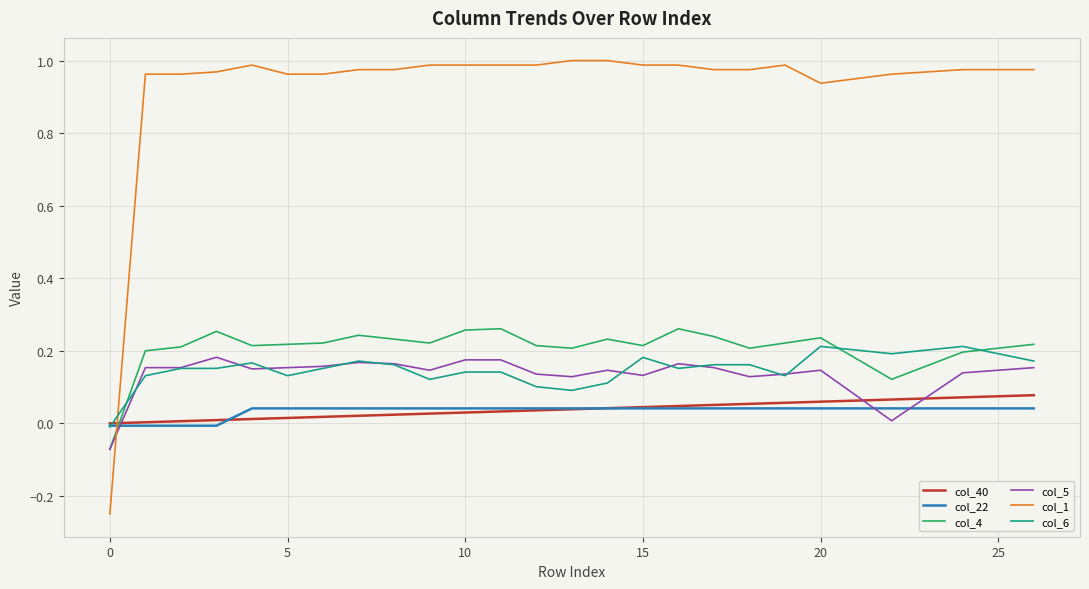

Which series has the largest range (max minus min)?

col_1